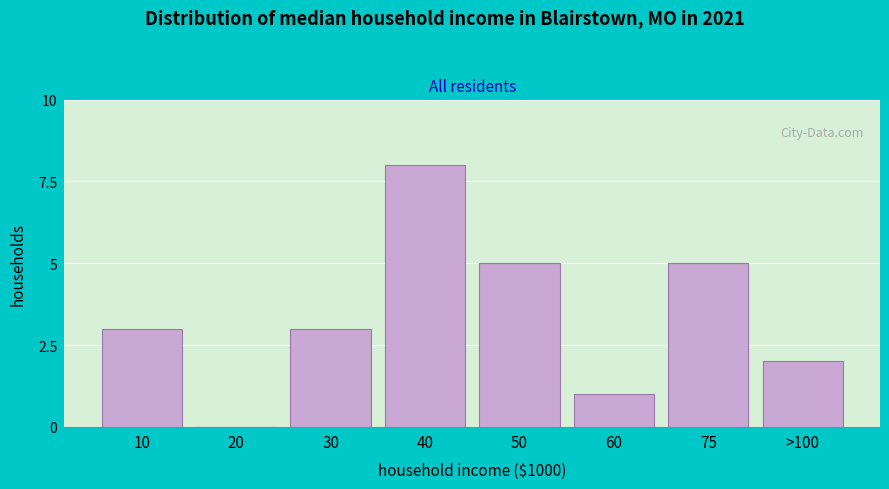

Reading left to right, what are all the values shown in this chart?

10=3	20=0	30=3	40=8	50=5	60=1	75=5	>100=2